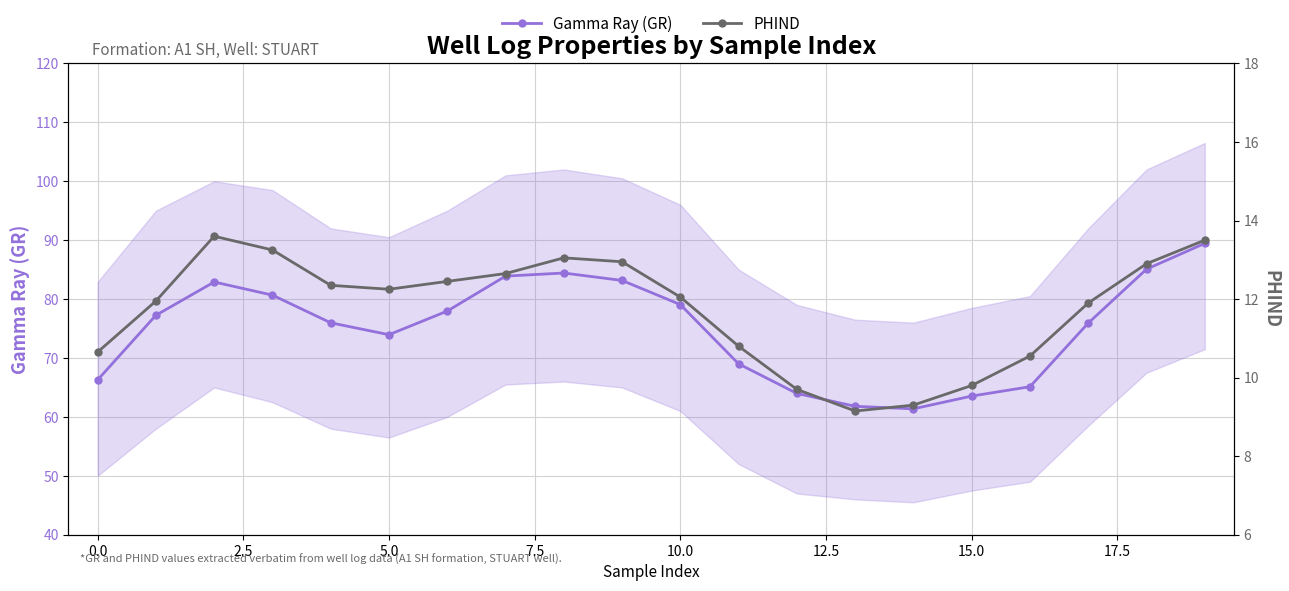

What is the minimum value for Gamma Ray (GR)?

61.4